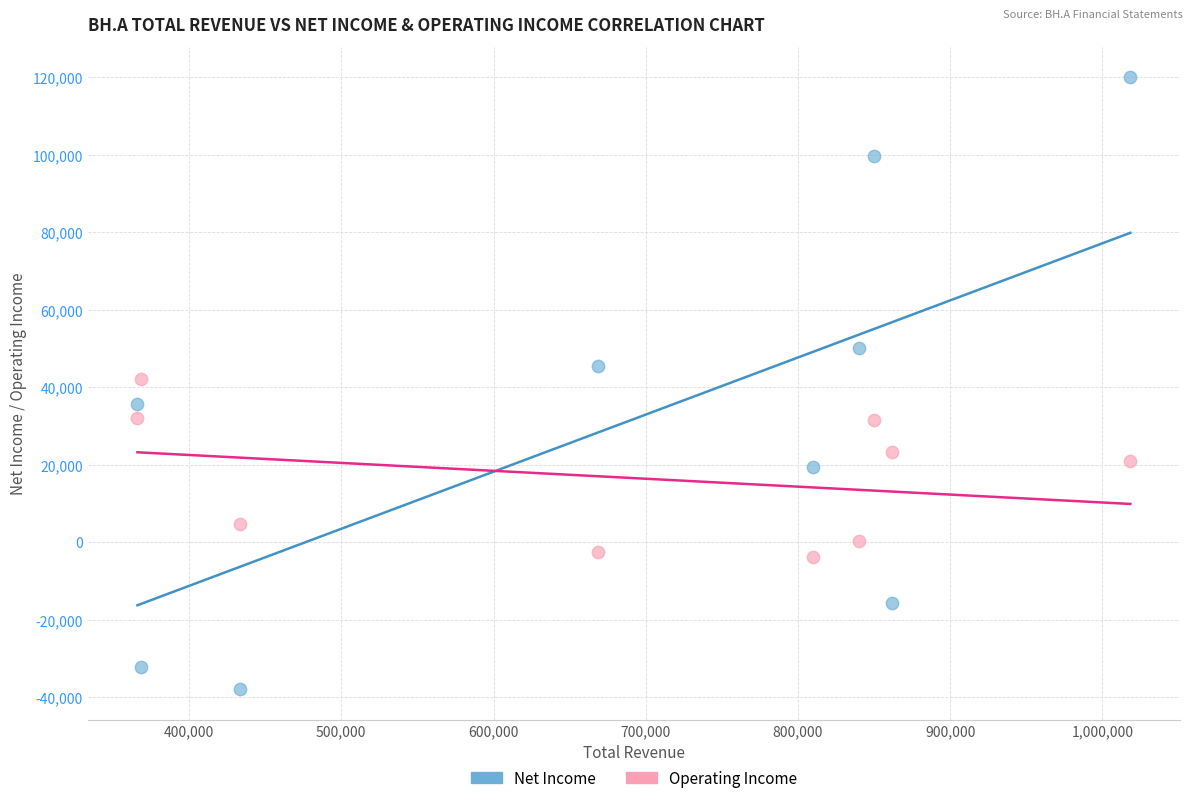

Across all data points, what is the range of X values (max minus min)?

652200